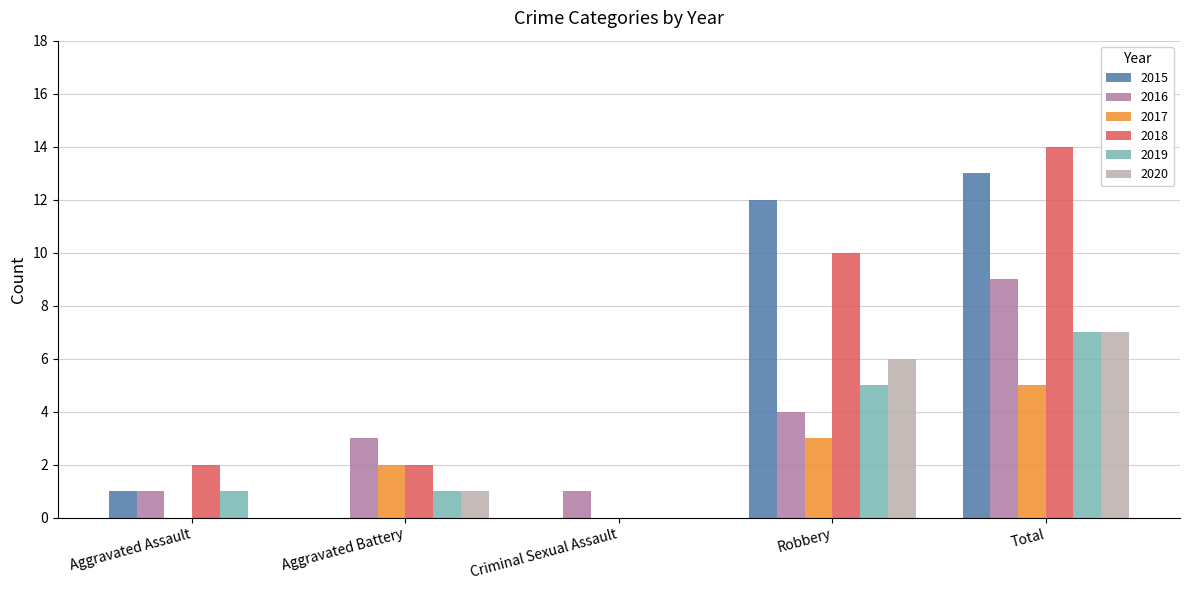

True or false: 2017 has a value of 5 at Total.

True